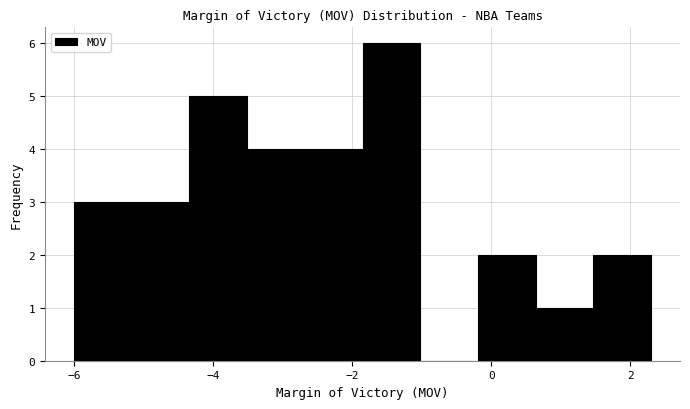

Over which range of the x-axis is the bar tallest?

-1.8 to -1.0